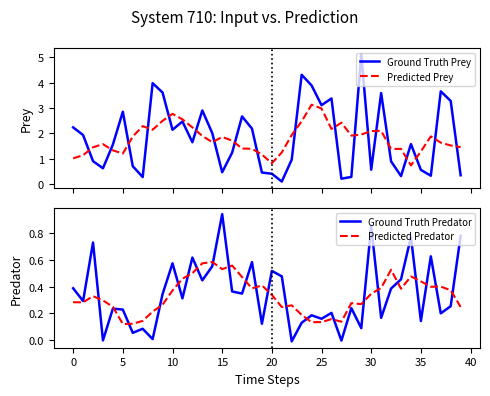

The value of Ground Truth Predator at 30 is 0.5. True or false?

False